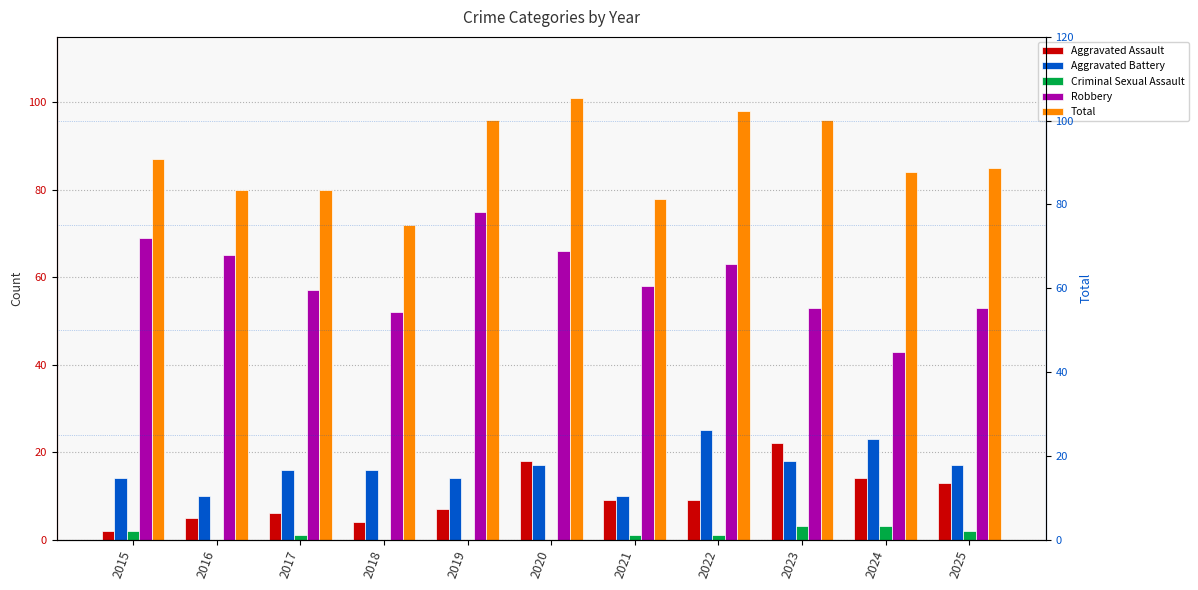

How many data points does each series have?

11